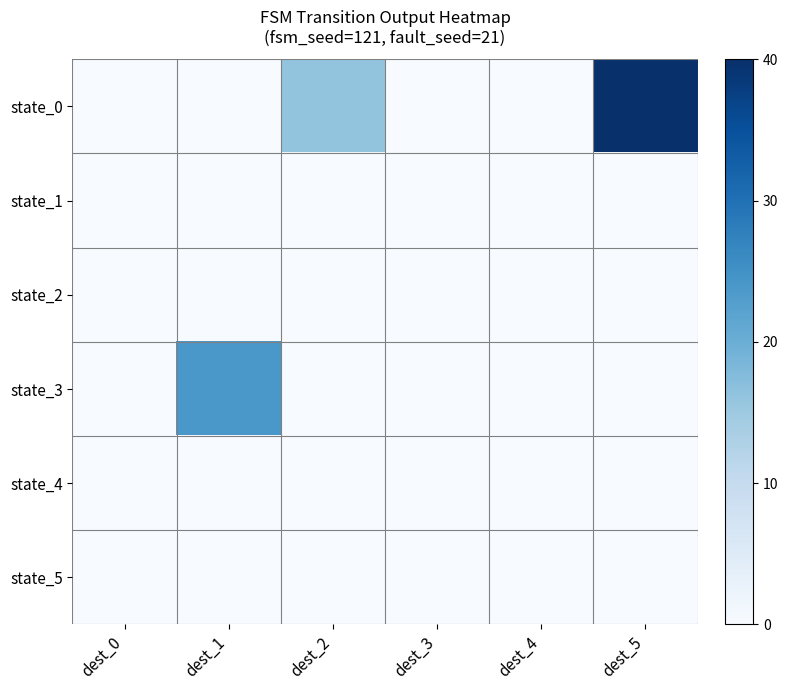

Which series has the largest range (max minus min)?

state_0